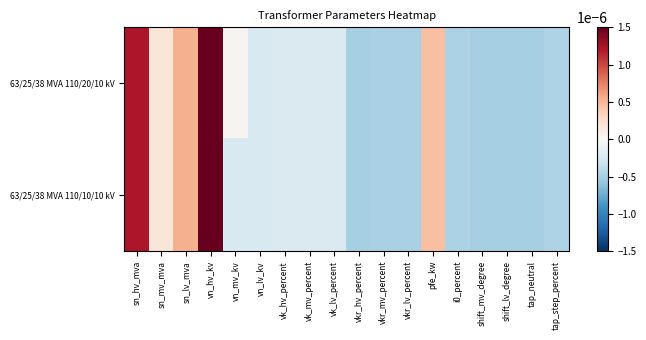

How many categories are shown in the chart?

18